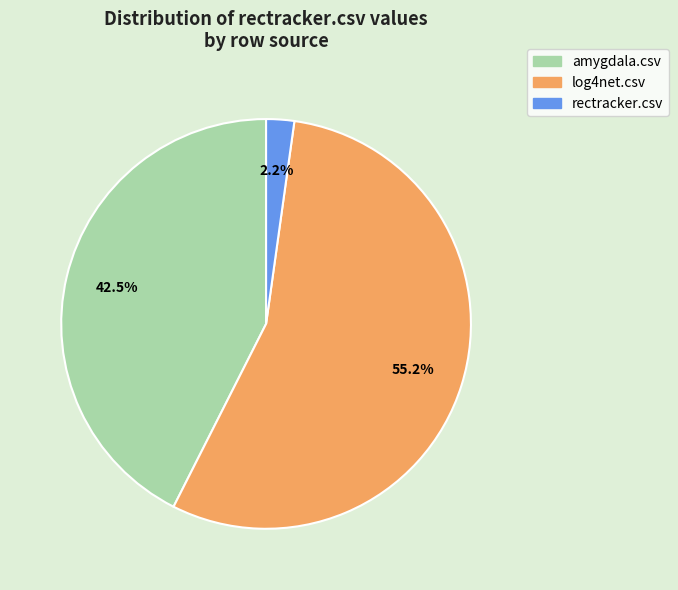

Which slice represents more than half of the pie?

log4net.csv